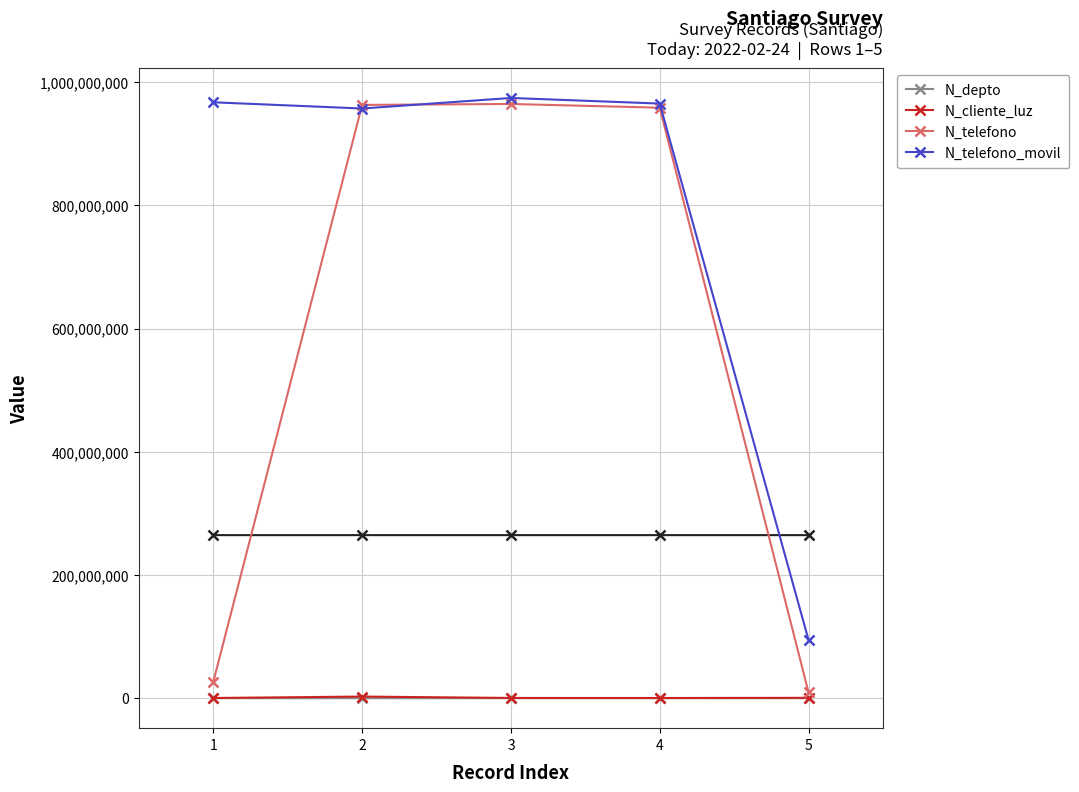

What is the sum of the N_telefono values at 3 and 1?

991564649